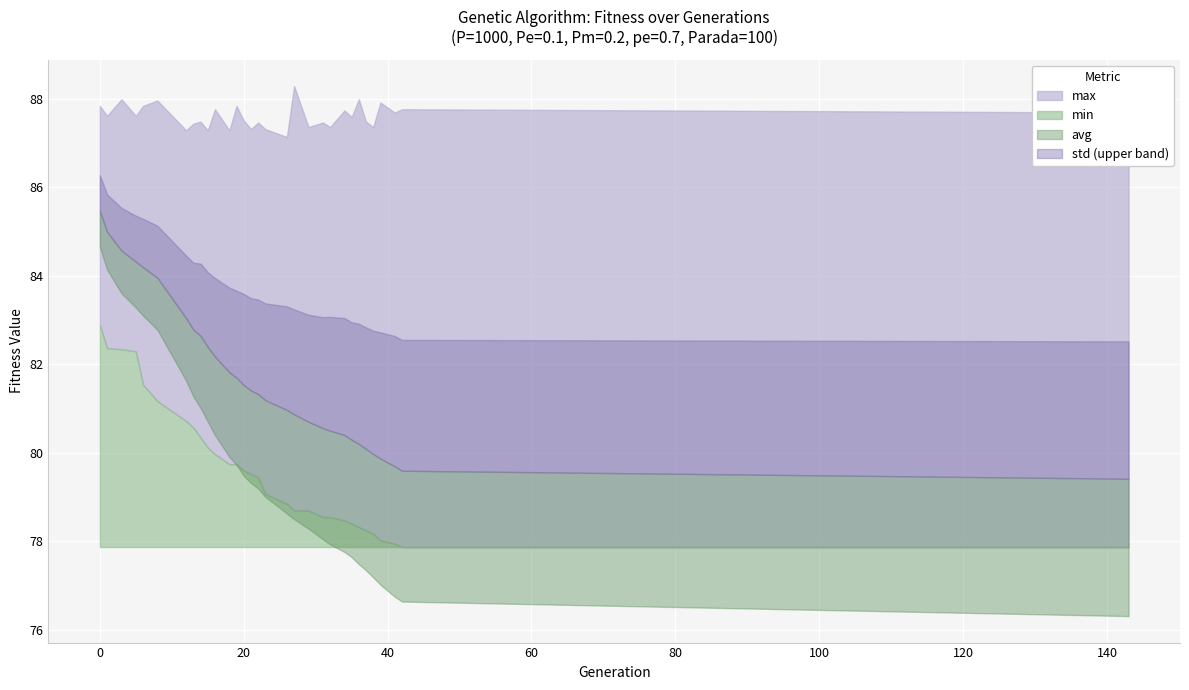

What is the value of the std point at the 16th from the left?

2.1